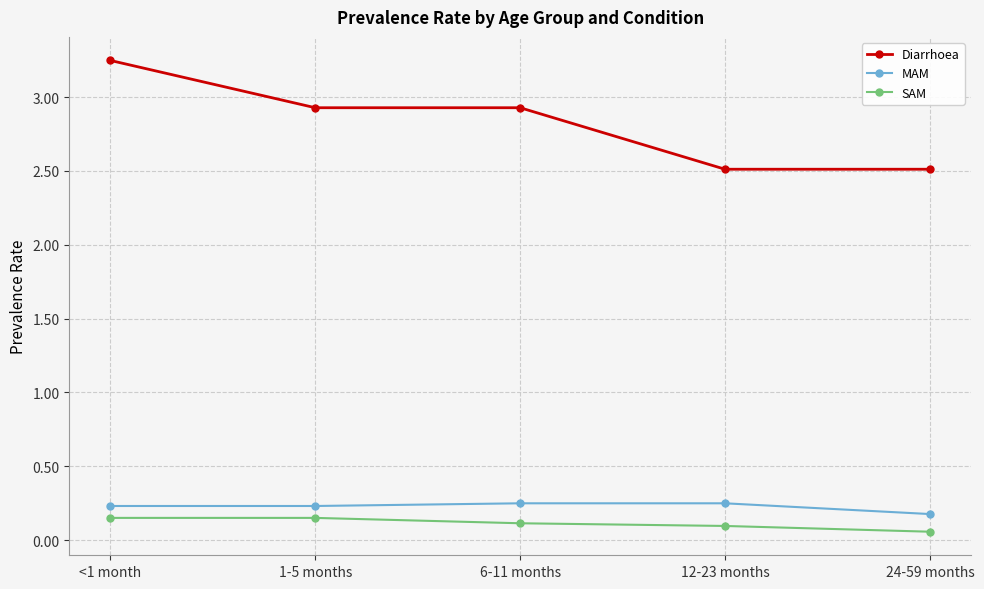

What is the sum of all SAM values?

0.6